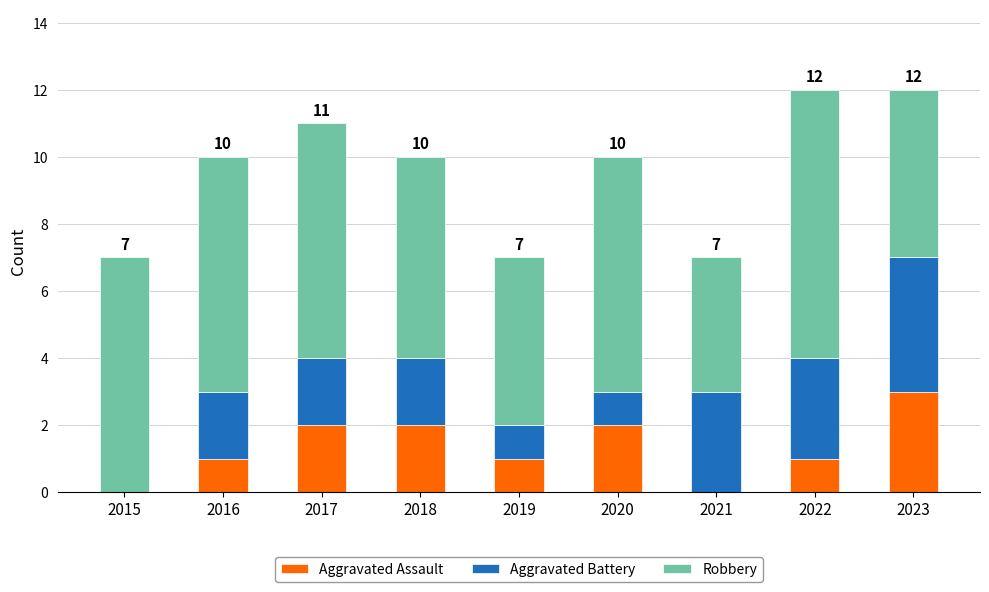

What is the maximum value for Aggravated Assault?

3